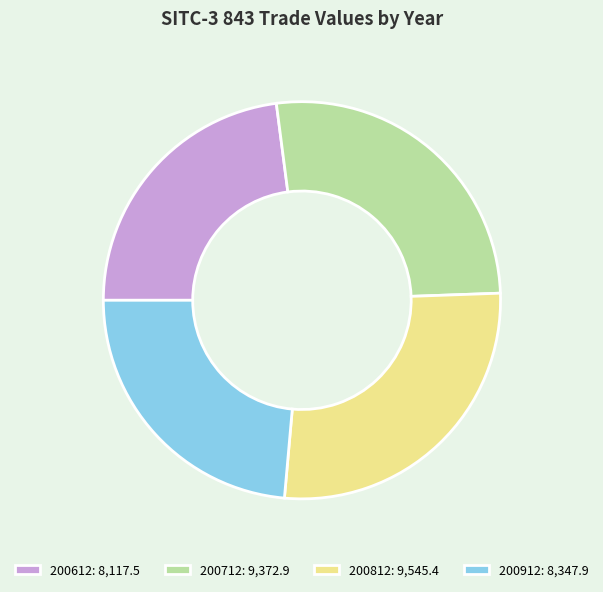

Between 200812 and 200912, which is larger?

200812